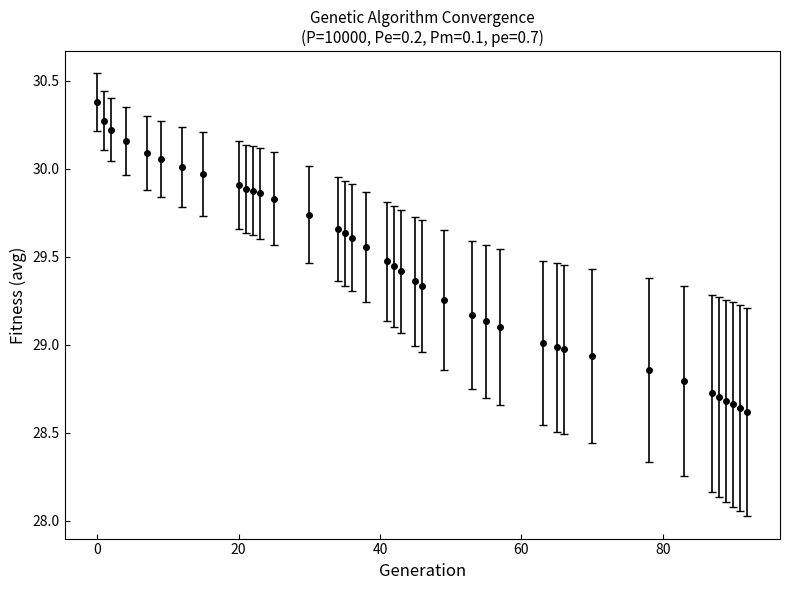

What is the sum of all values?

1148.0